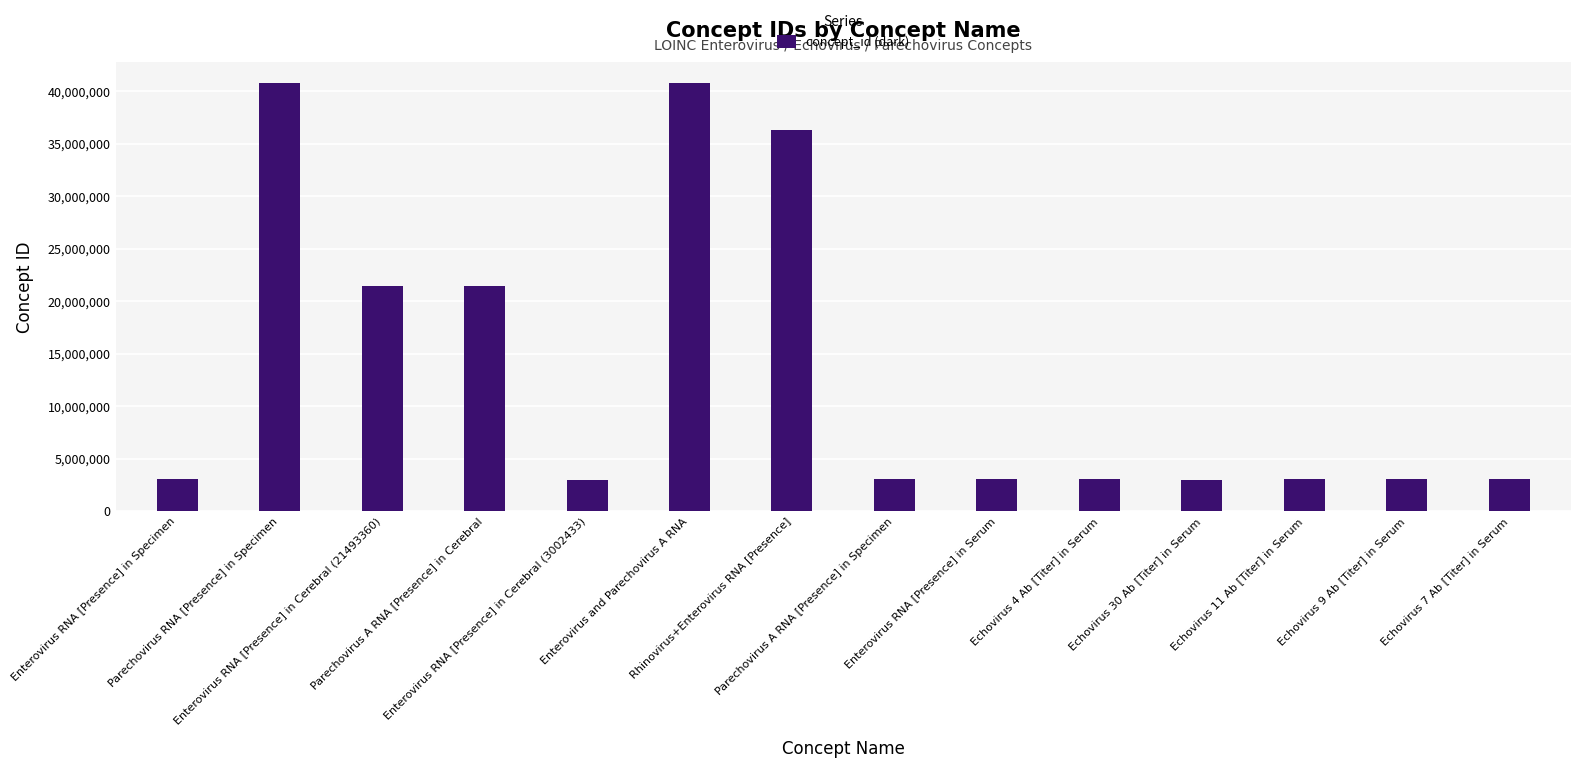

How many data points does each series have?

14